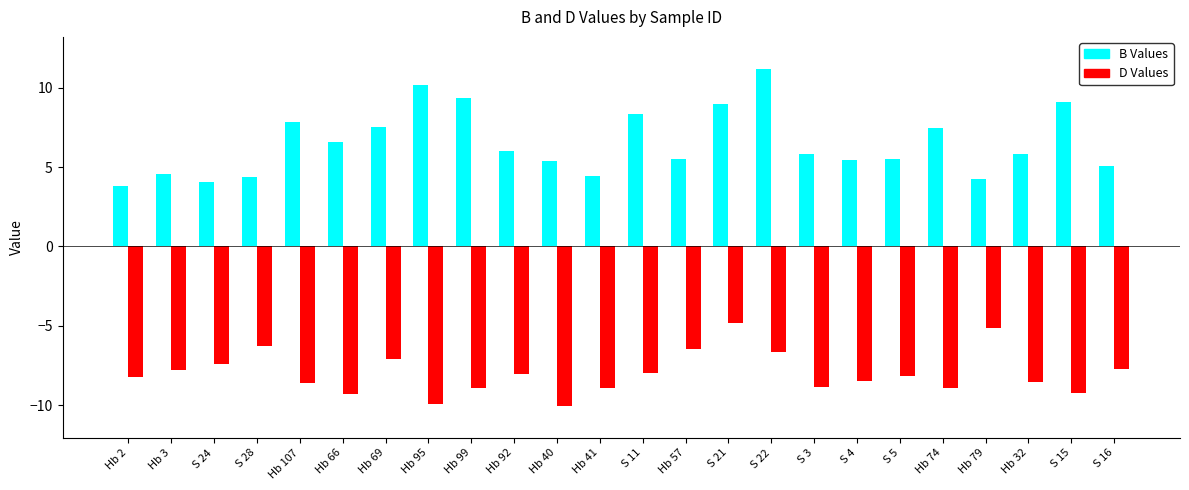

What is the value of the D Values bar at the 11th from the left?

-10.1